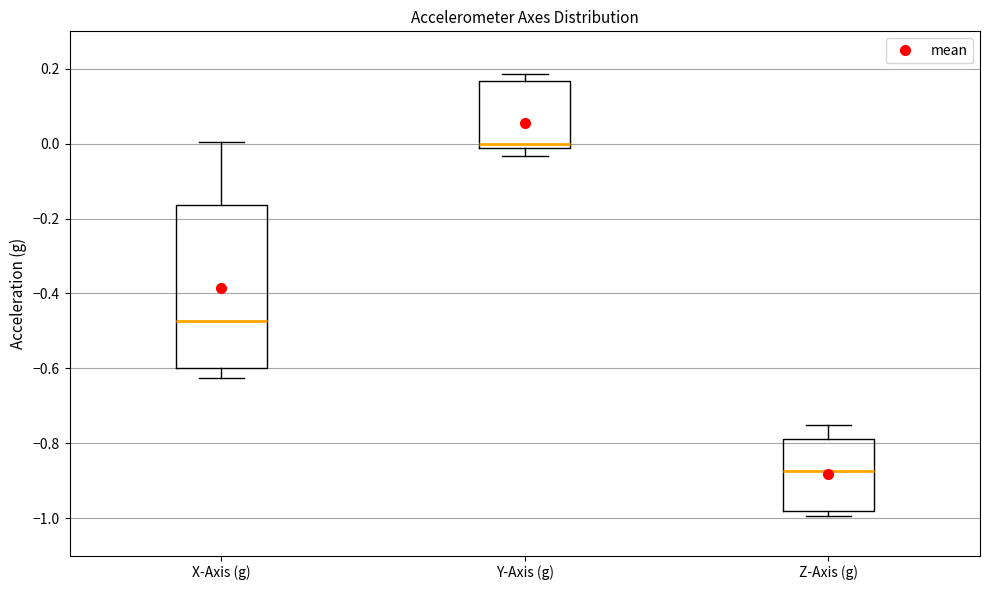

Reading left to right, read every box against the y-axis: the position of its median line, the range the box covers, and the ends of its whiskers. The values are not printed on the chart, so give them approximately, as read against the axis.

X-Axis (g): median -0.48, box -0.60 to -0.16, whiskers -0.62 to 0.00
Y-Axis (g): median 0.00, box -0.02 to 0.16, whiskers -0.04 to 0.18
Z-Axis (g): median -0.88, box -0.98 to -0.78, whiskers -1.00 to -0.76